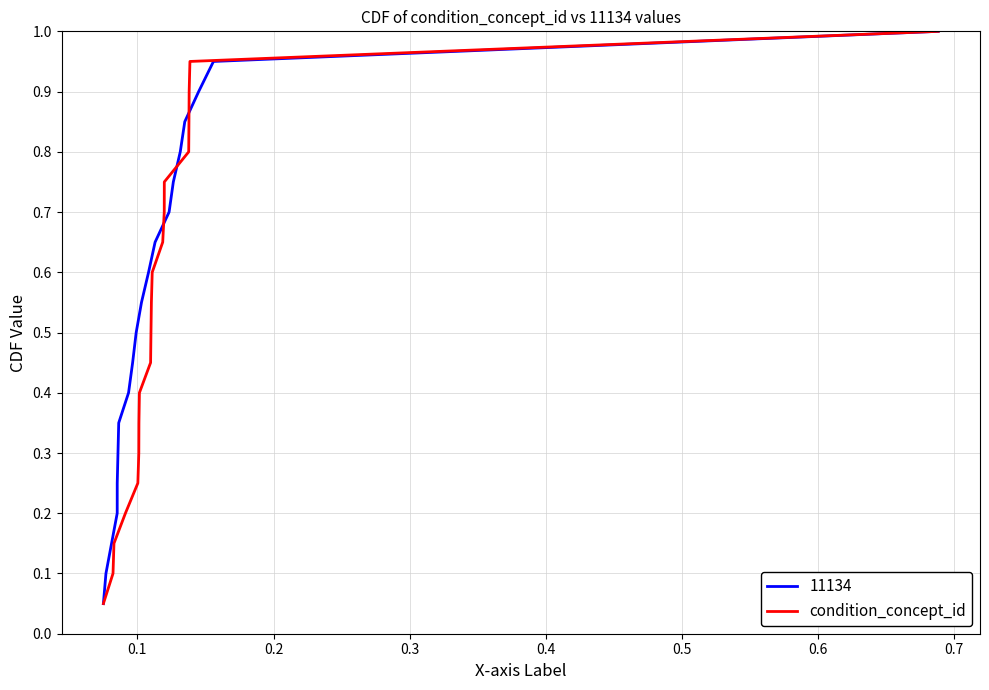

Is it true that the value at 16 is 0.3?

False